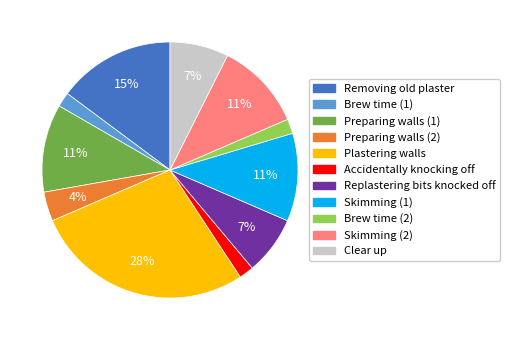

Is Brew time (1) the majority of the pie?

No